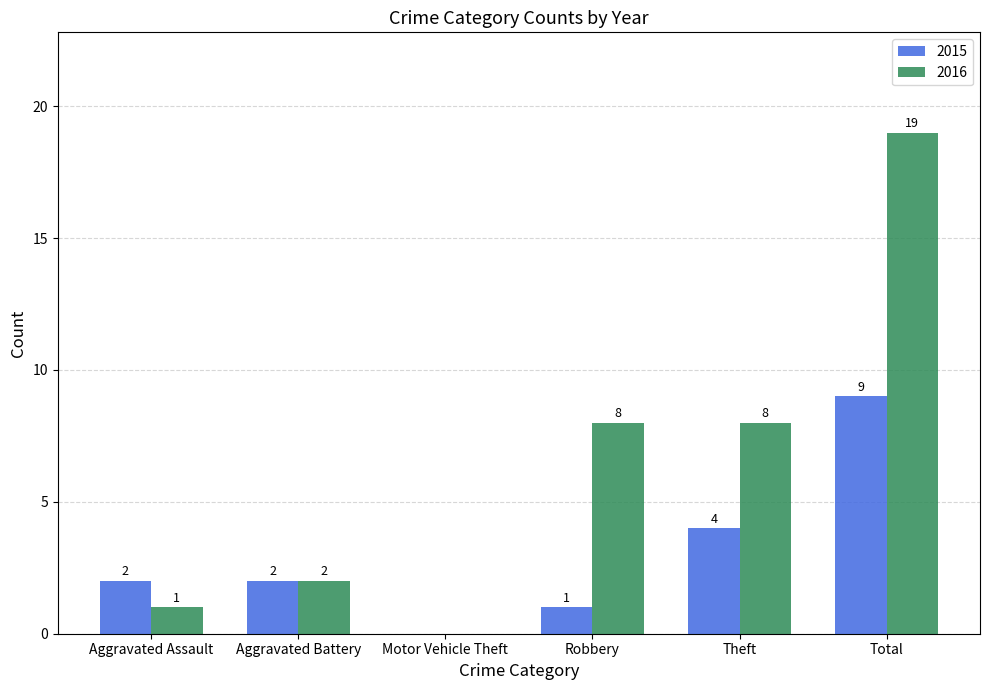

Read the 2015 value at Theft.

4